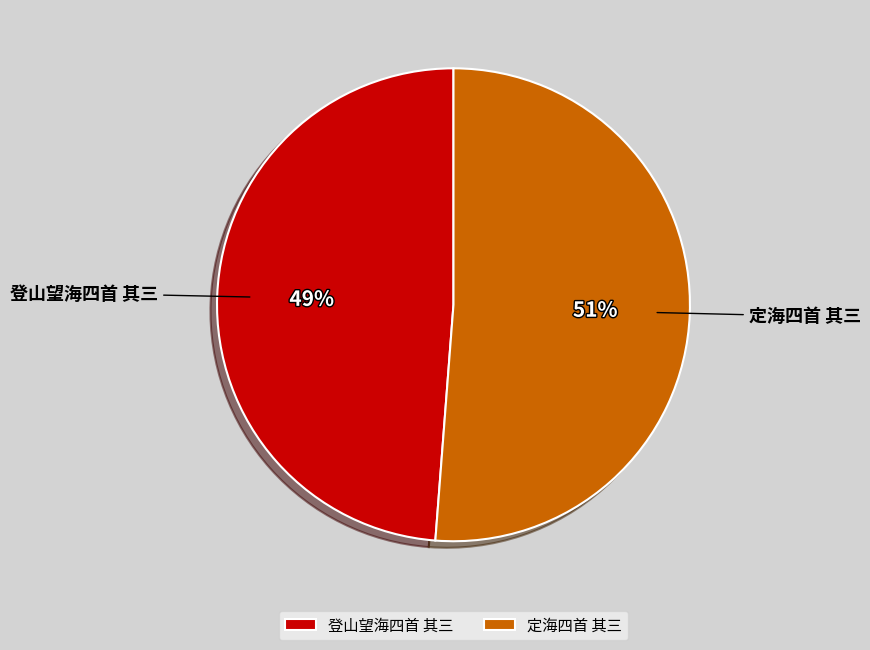

Which slice is the largest?

定海四首 其三